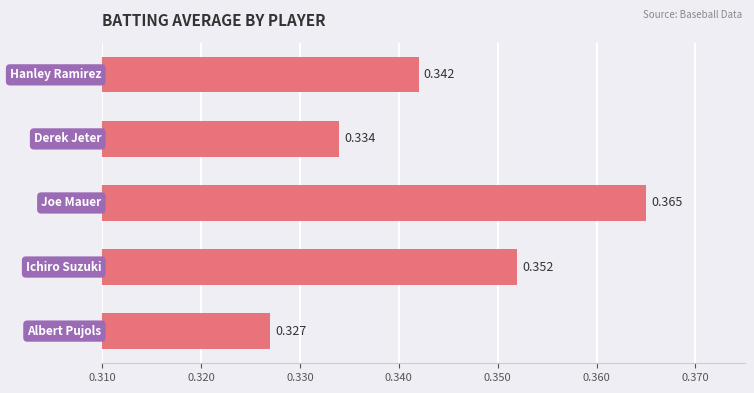

Count the number of data series in this chart.

1